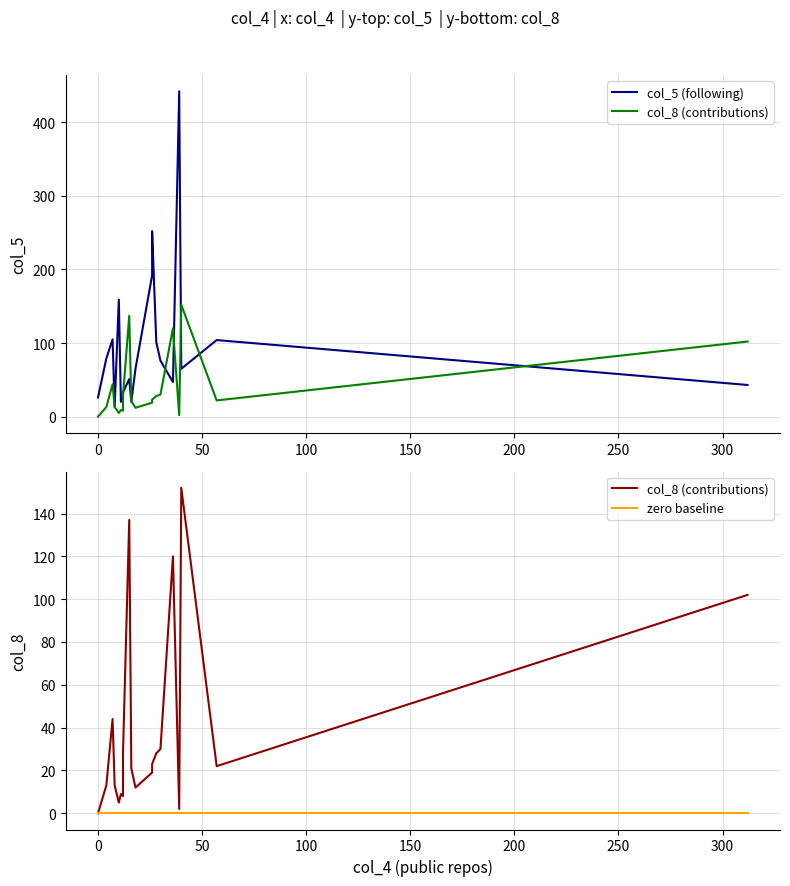

What position from the right is 50?

18